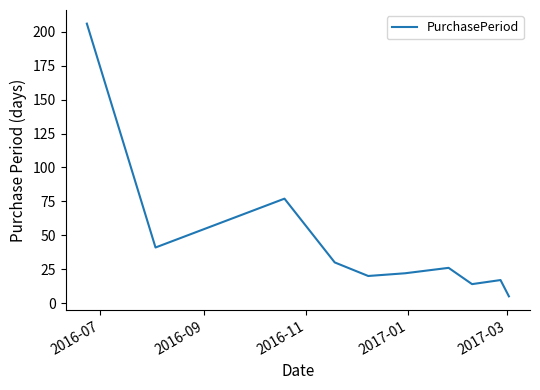

Reading left to right, list all the values displayed in this chart.

206	41	77	30	20	22	26	14	17	5